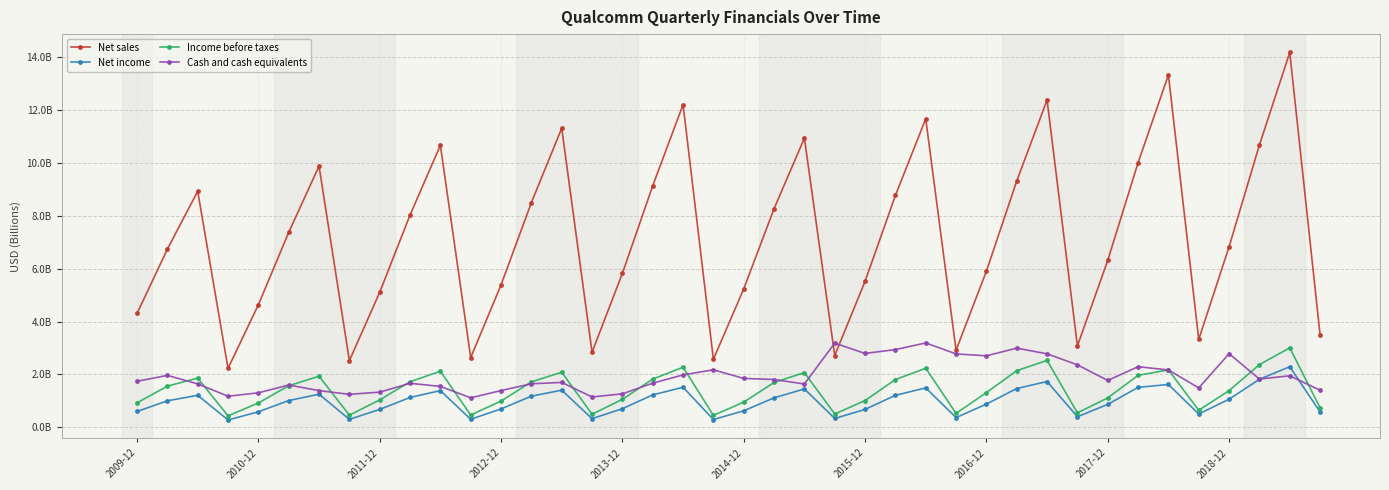

Is this an area chart (filled region under the line)?

No